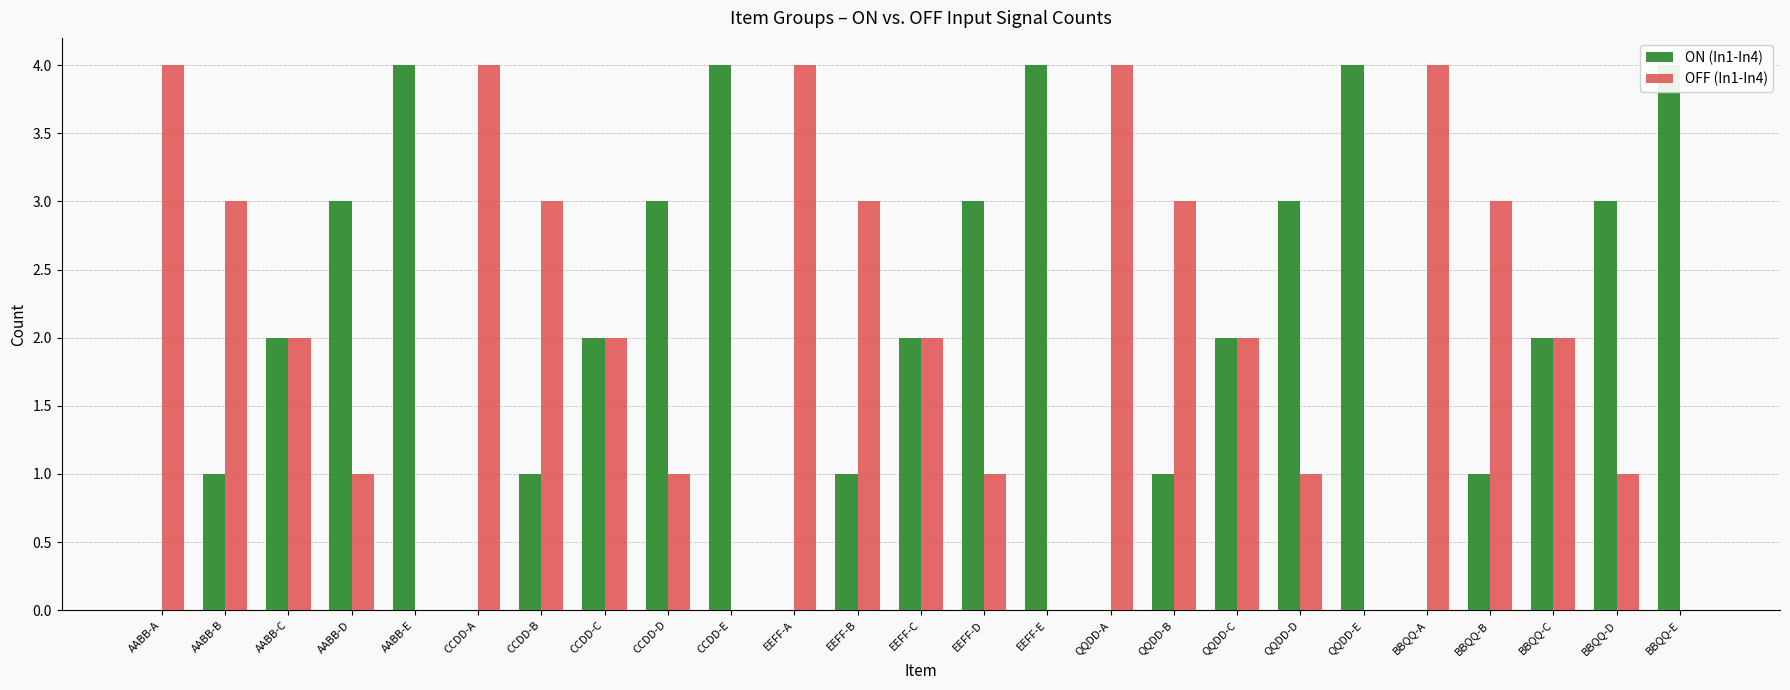

At how many categories does at least one series exceed 0?

25